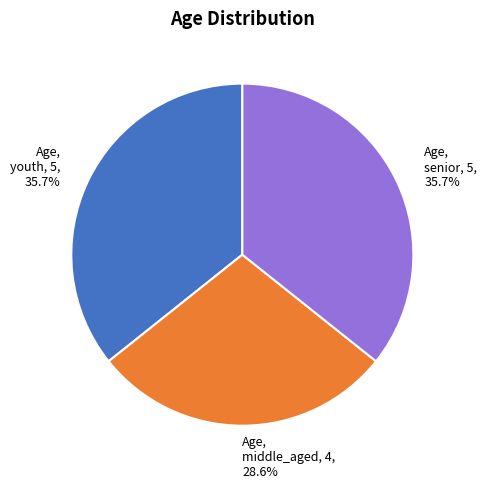

What is the smallest slice in the pie chart?

Age, middle_aged, 4, 28.6%